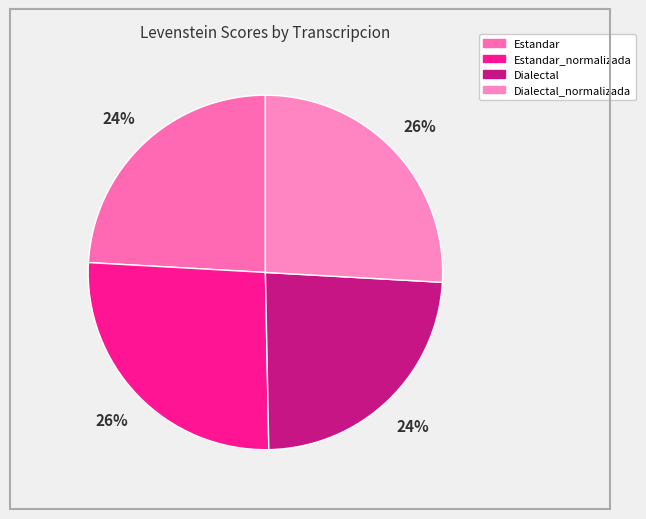

Count the number of slices in the pie.

4